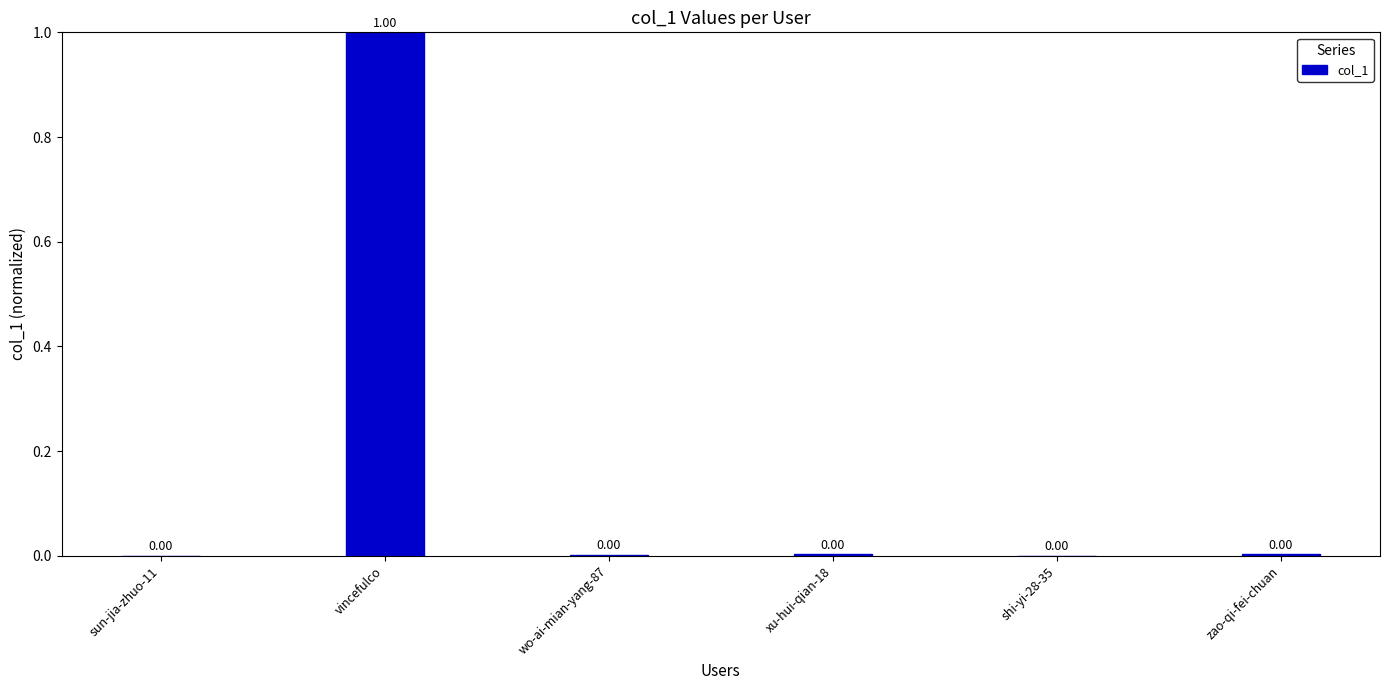

Which label corresponds to the largest value in the chart?

vincefulco